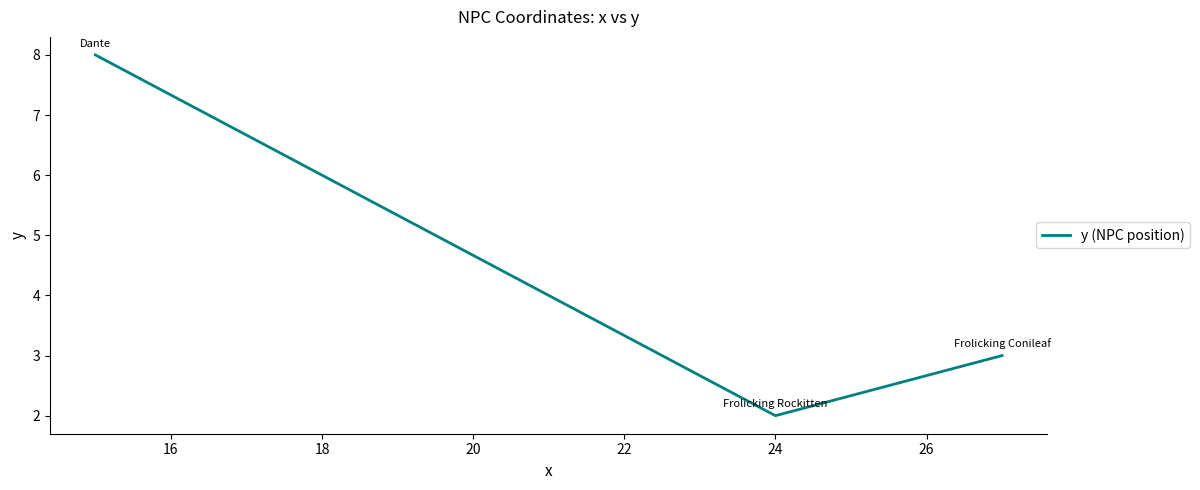

What is the sum of all values?

13